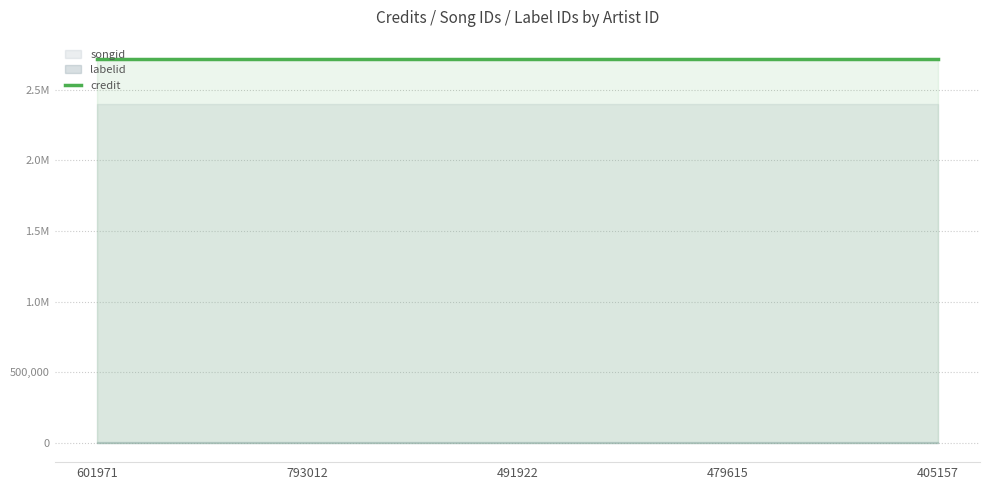

Reading left to right, extract all data points from this chart.

credit: 2718940	2718940	2718940	2718940	2718940
songid: 2396979	2396979	2396979	2396979	2396979
labelid: 3297	3297	3297	3297	3297